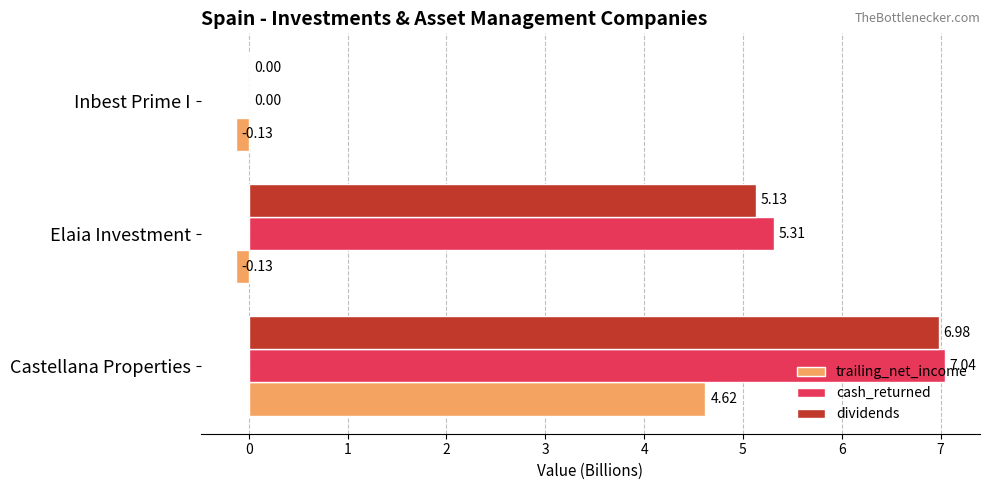

What is the total value across all series at Castellana Properties?

18.6